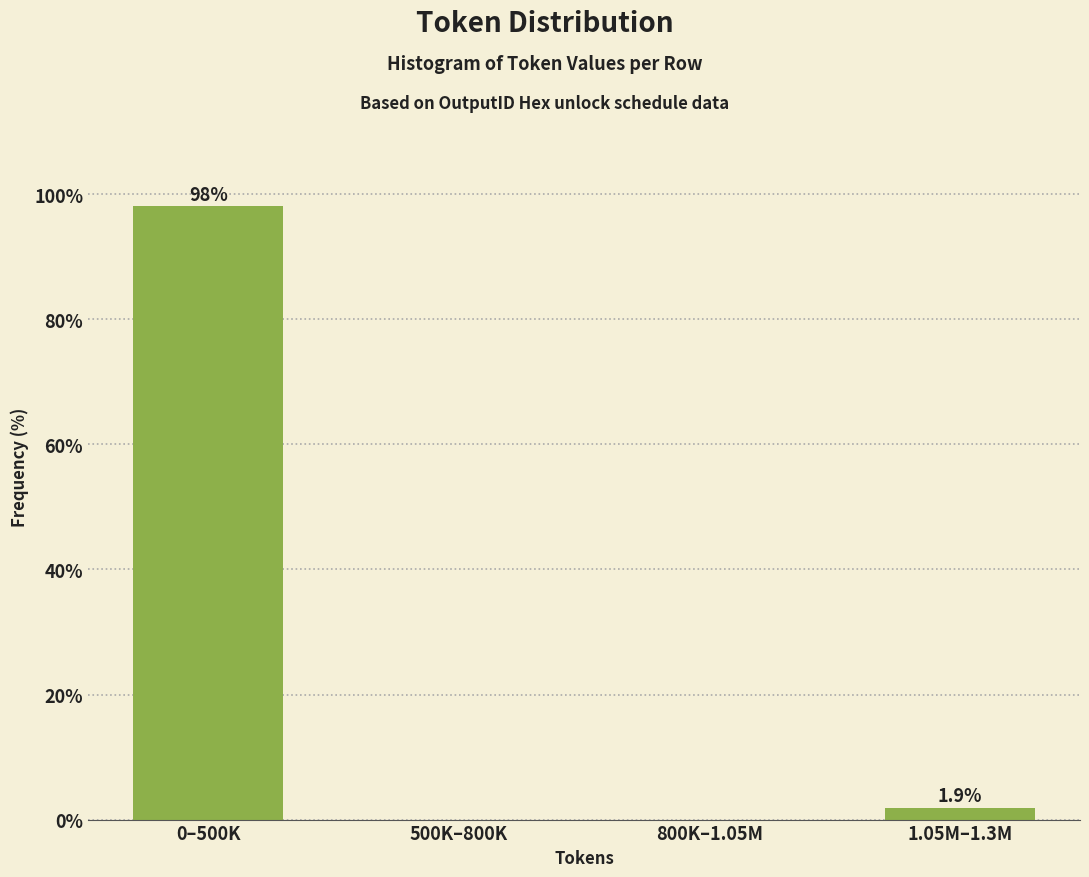

Reading right to left, extract all data points from this chart.

1.05M–1.3M=1.9	800K–1.05M=0.0	500K–800K=0.0	0–500K=98.1